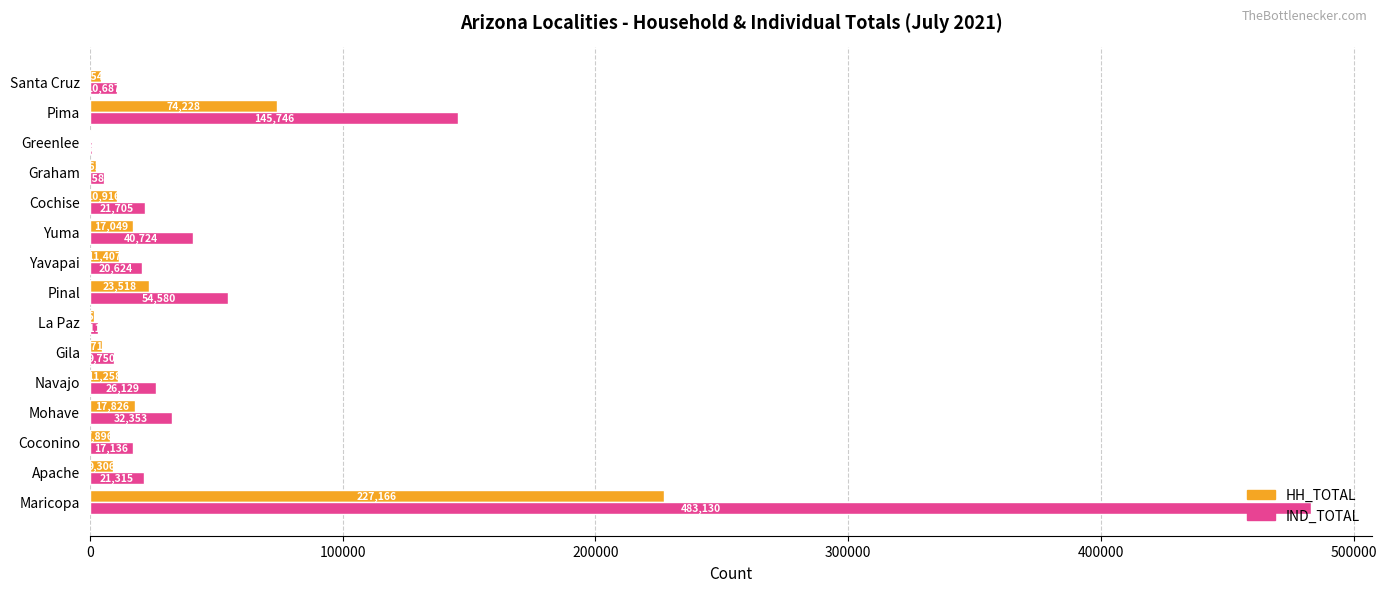

What is the sum of the HH_TOTAL values at Maricopa and Yavapai?

238573